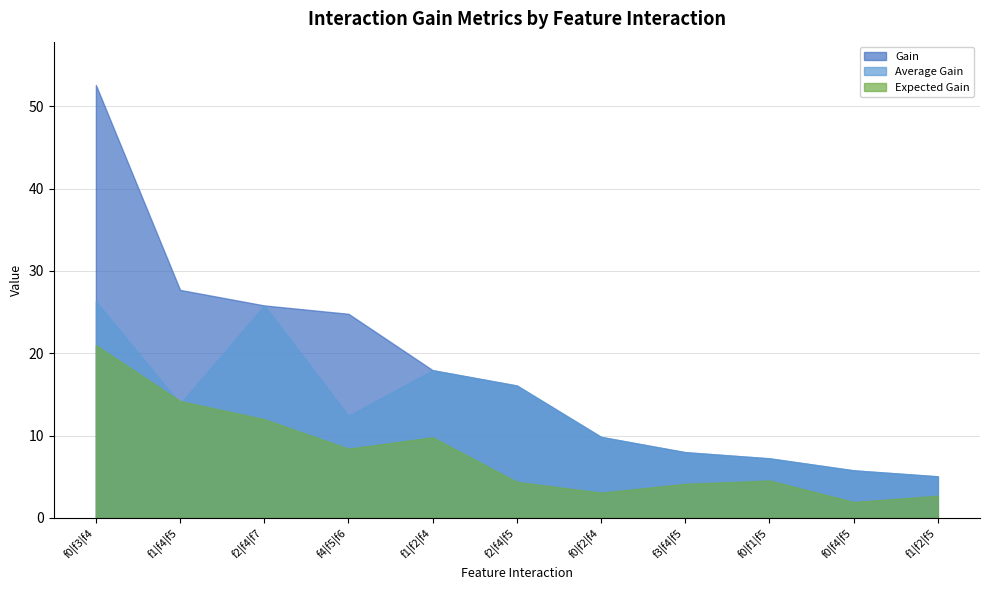

The value of Expected Gain at f0|f4|f5 is 1.0. True or false?

False